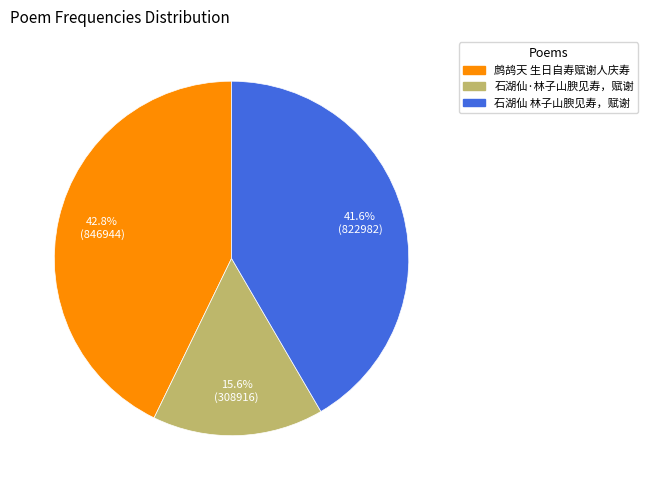

Which category has the smallest portion of the pie?

石湖仙·林子山腴见寿，赋谢